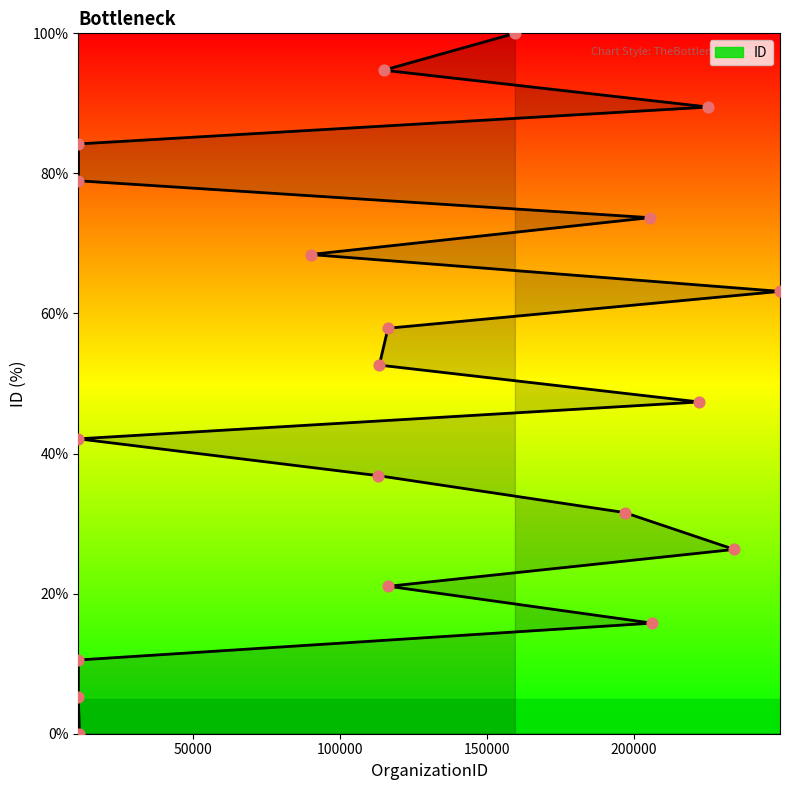

Between 159466 and 116248, which is larger?

159466